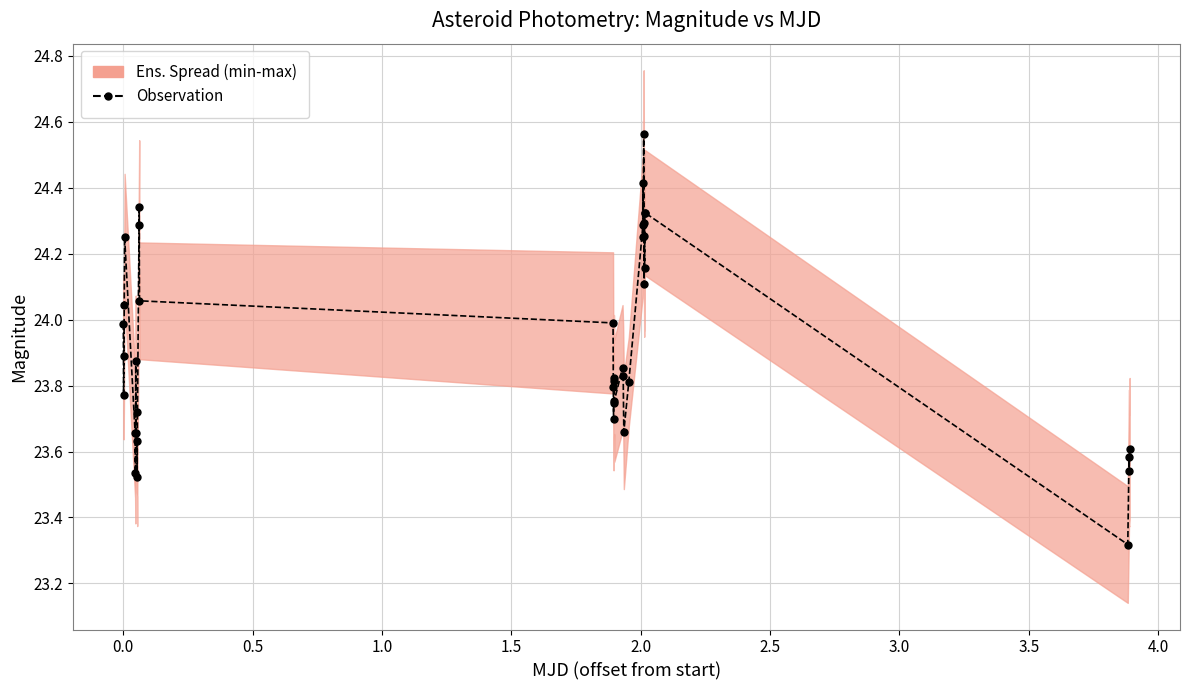

Count the number of categories in the chart.

40